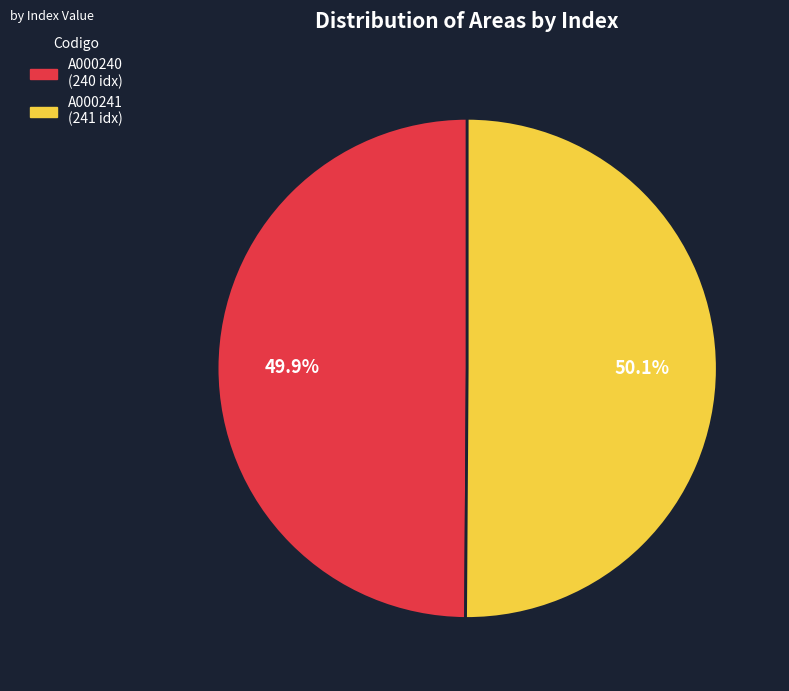

Is there a majority slice in this chart?

Yes